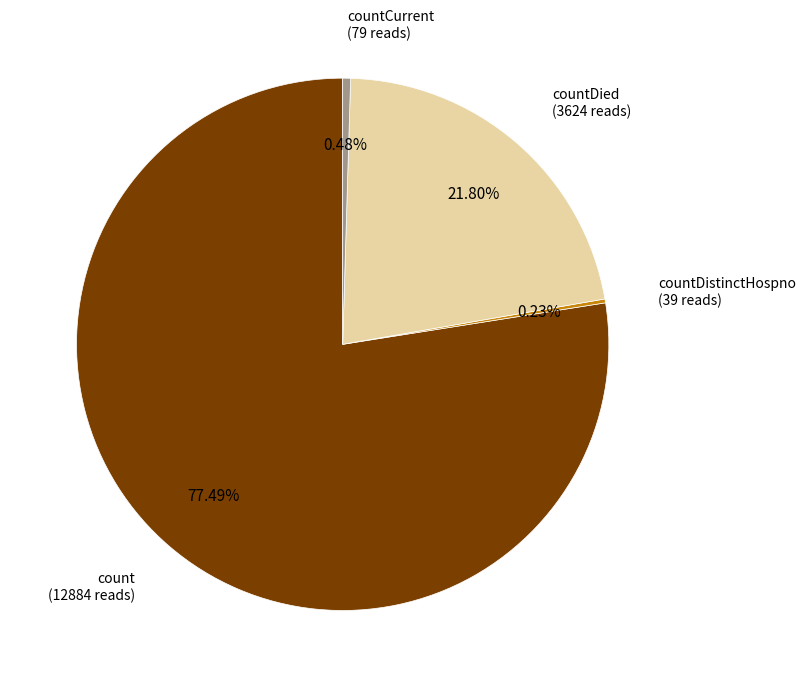

Which category has the biggest portion of the pie?

count